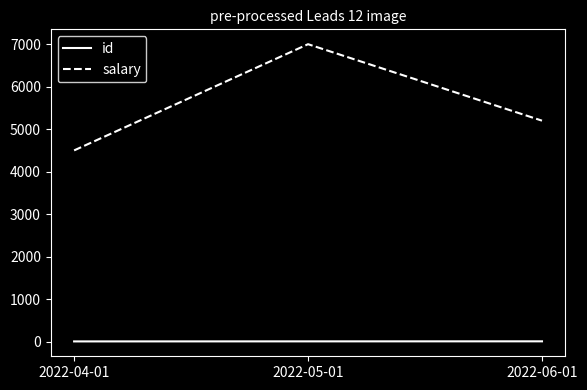

Which series has the widest spread of values?

salary